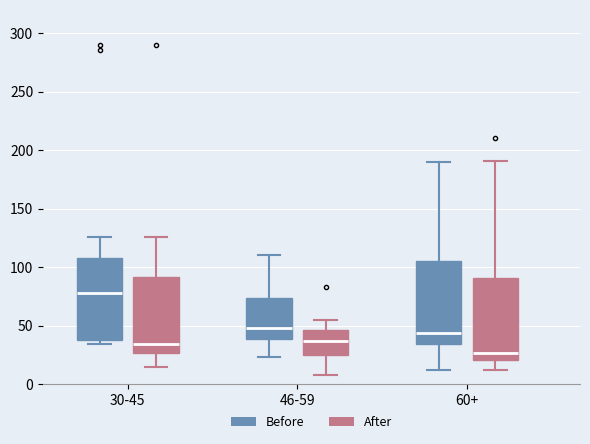

Which box has the lowest median line?

60+ (After)